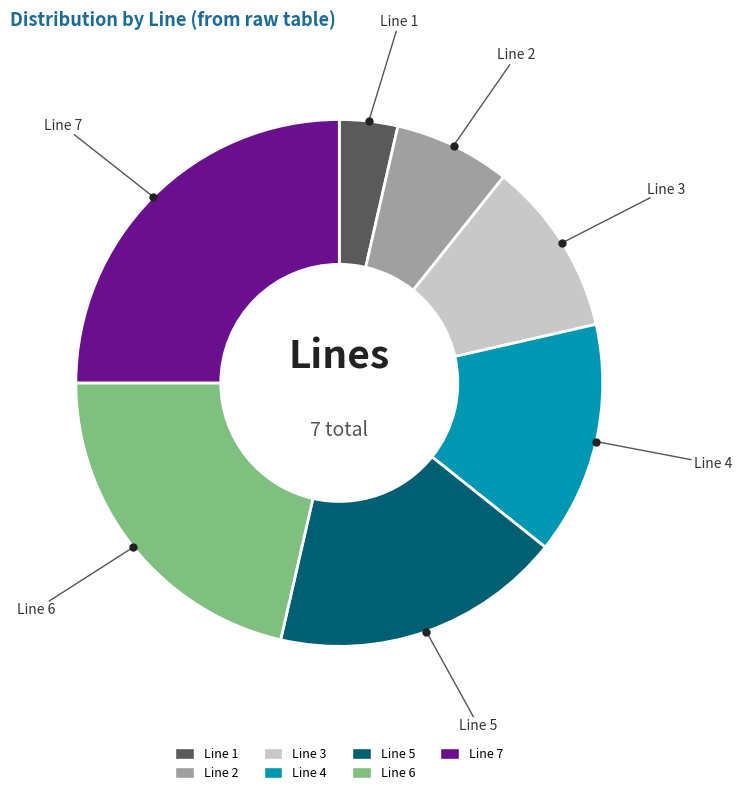

Combined, do Line 7 and Line 5 account for over 50%?

No